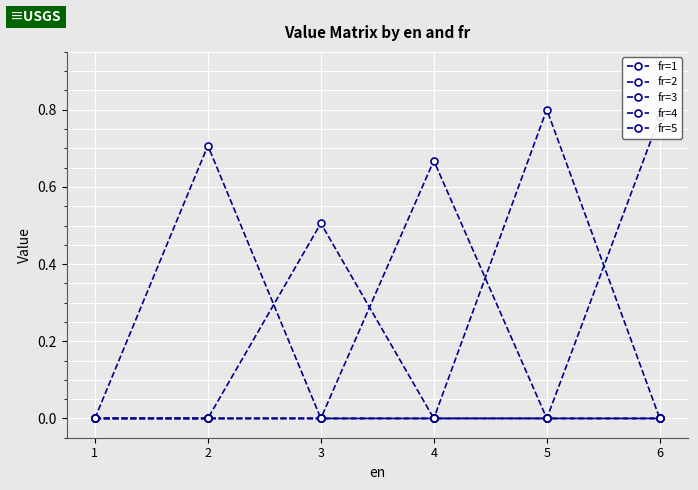

What is the value of the fr=4 point at the 5th from the left?

0.8